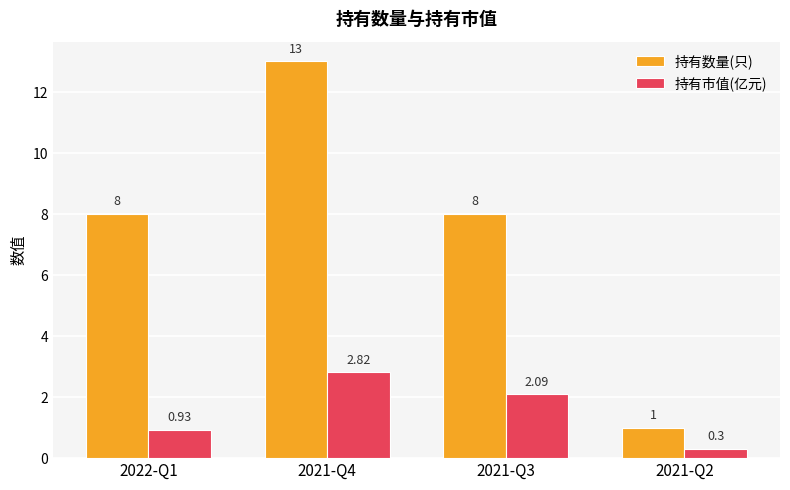

Which series has the largest total across all categories?

持有数量(只)